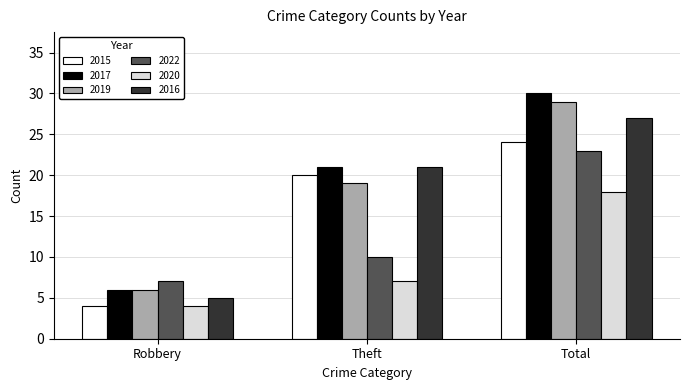

At which label is 2020 closest to 11?

Theft